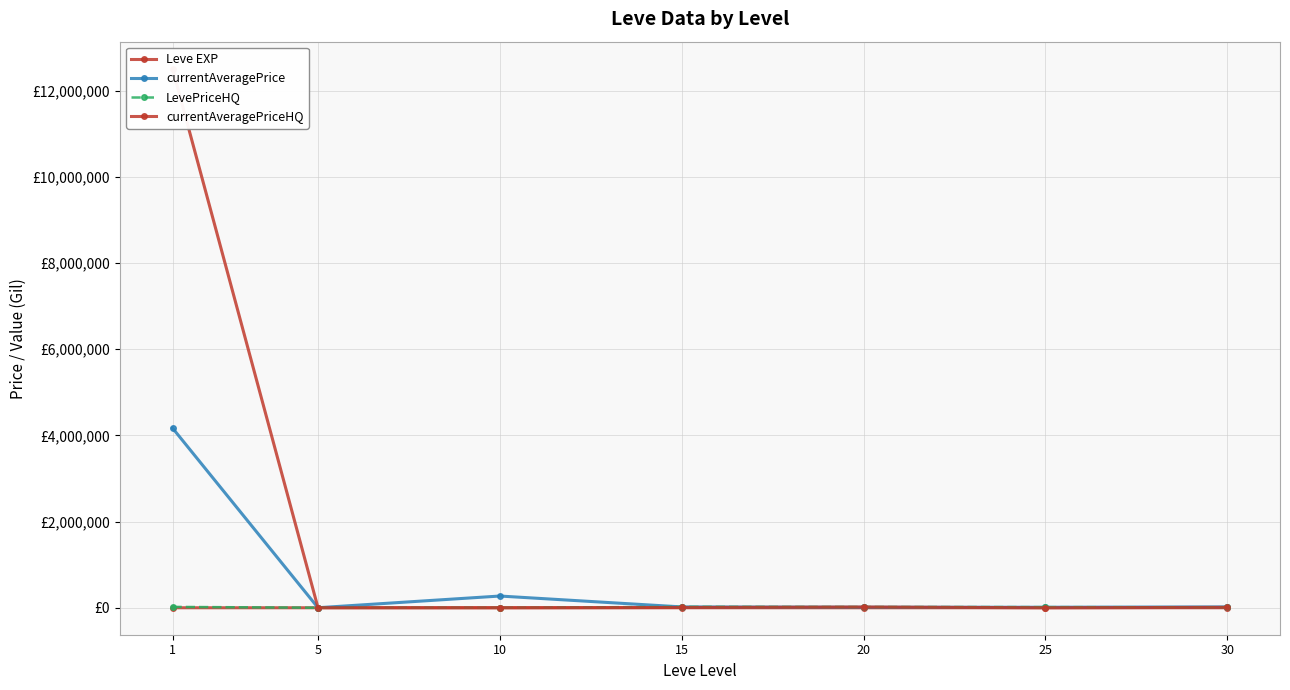

List the series in order of their peak value, highest first.

currentAveragePriceHQ, currentAveragePrice, LevePriceHQ, Leve EXP